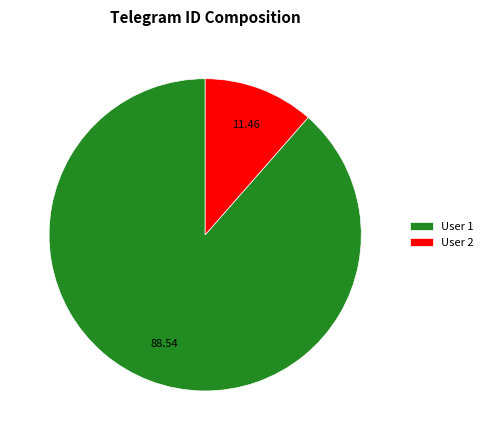

Rank the categories by value from lowest to highest.

User 2, User 1